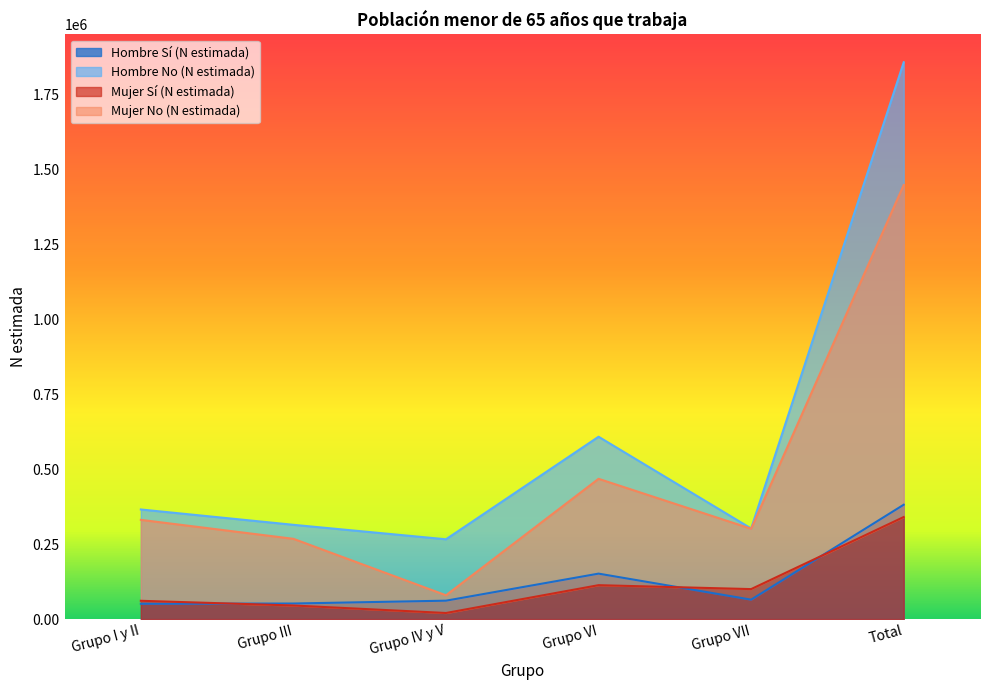

True or false: Mujer Sí (N estimada) and Hombre No (N estimada) cross at least once.

False